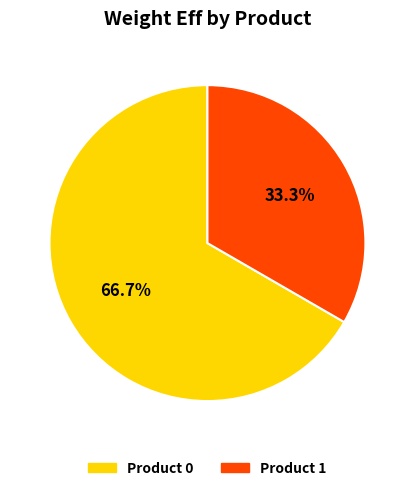

Does any single category account for the majority?

Yes